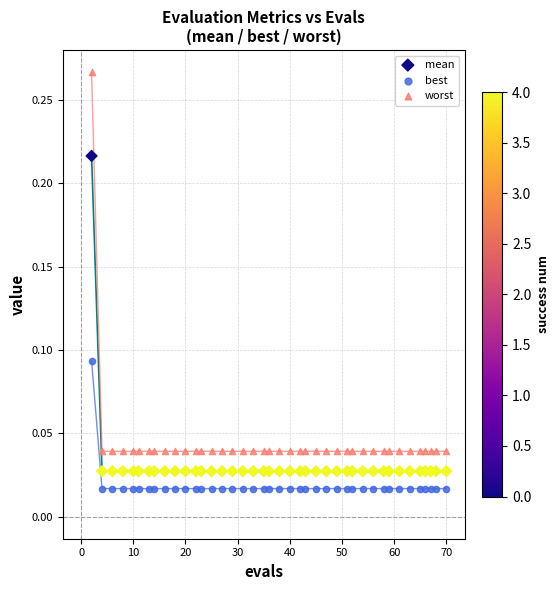

Which series reaches the minimum Y coordinate?

best